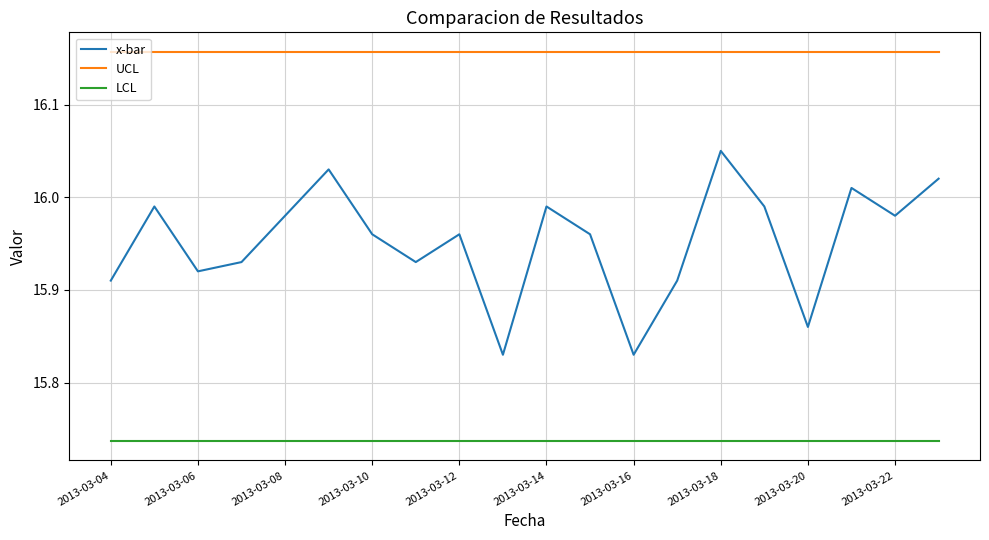

True or false: x-bar and LCL cross at least once.

False